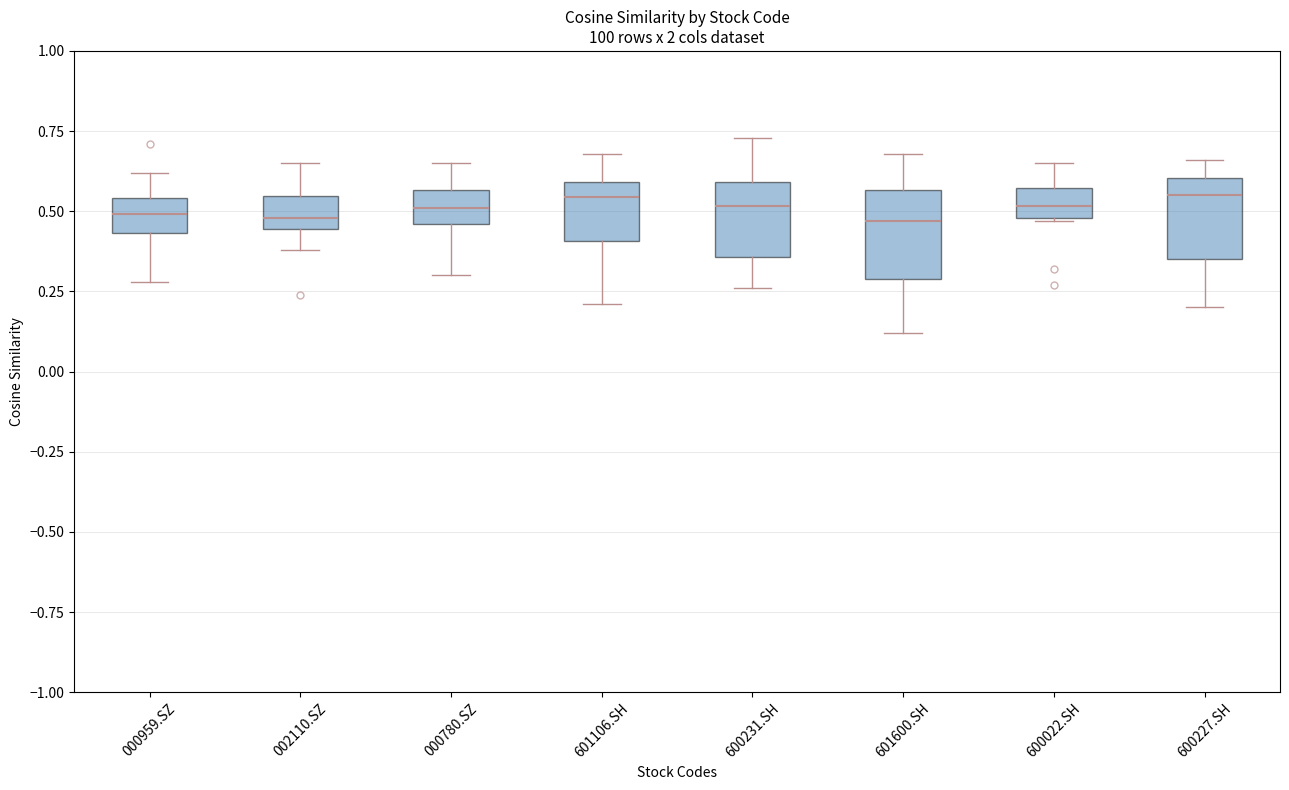

Where does the median line of the box for 600227.SH sit on the y-axis? The values are not printed on the chart, so give them approximately, as read against the axis.

0.55